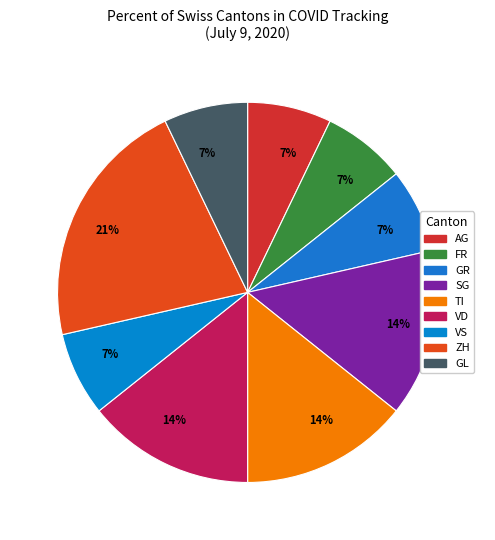

How many slices are in this pie chart?

9